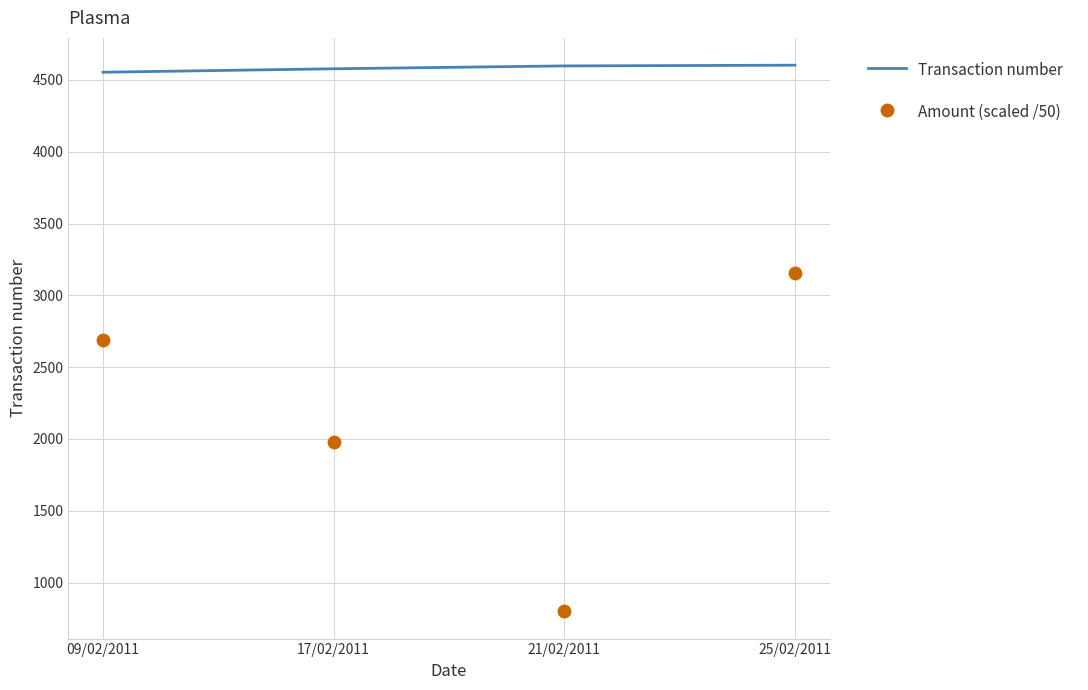

At which category is the sum across all series the highest?

25/02/2011